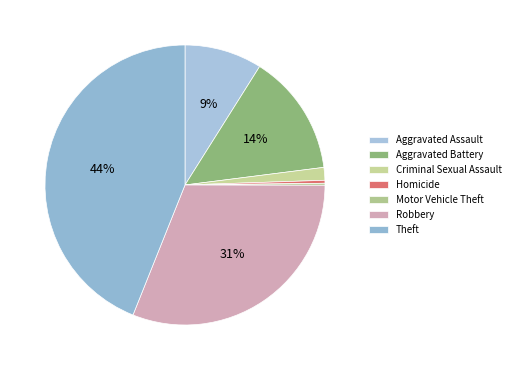

To the nearest percent, what is the difference between the largest and smallest slice percentages?

44%